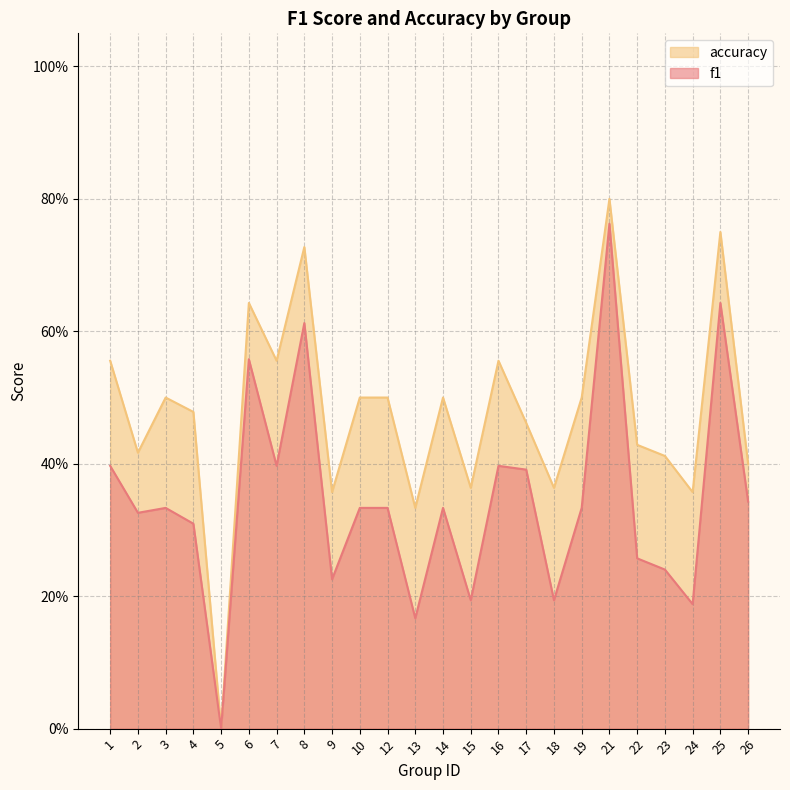

The value of f1 at 4 is 0.5. True or false?

False